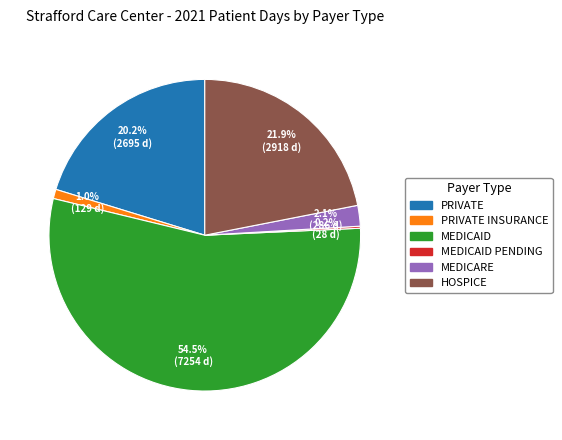

What percentage do PRIVATE and PRIVATE INSURANCE together represent?

21.2%